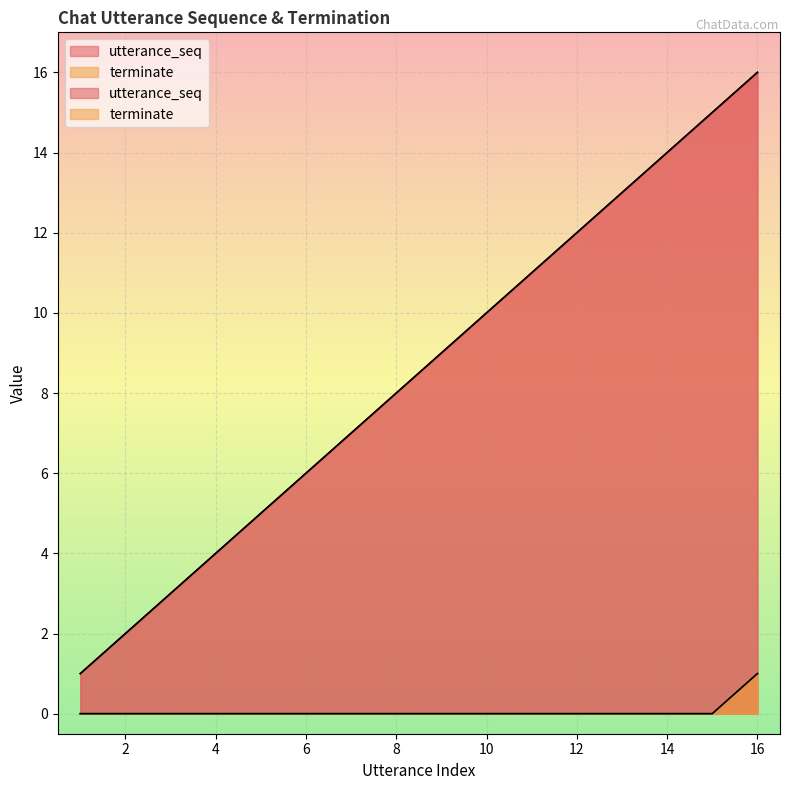

Reading left to right, list all the values displayed in this chart.

utterance_seq: 1=1	2=2	3=3	4=4	5=5	6=6	7=7	8=8	9=9	10=10	11=11	12=12	13=13	14=14	15=15	16=16
terminate: 1=0	2=0	3=0	4=0	5=0	6=0	7=0	8=0	9=0	10=0	11=0	12=0	13=0	14=0	15=0	16=1